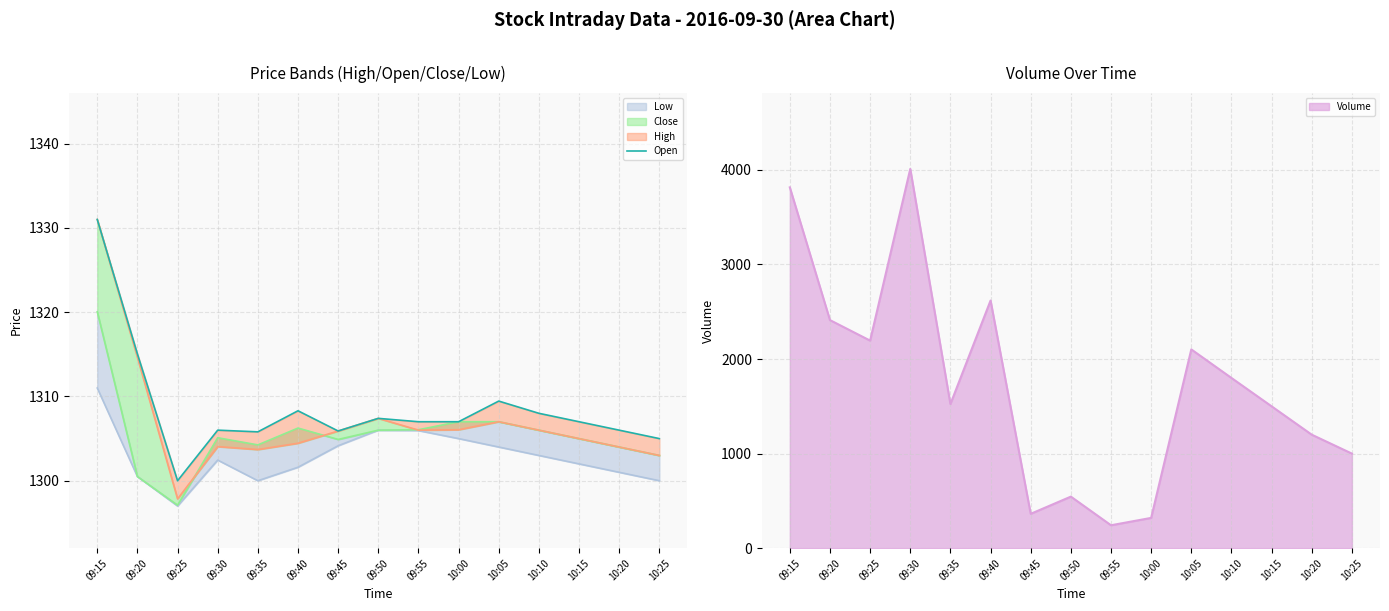

At which category does the chart reach its peak across all series?

09:15